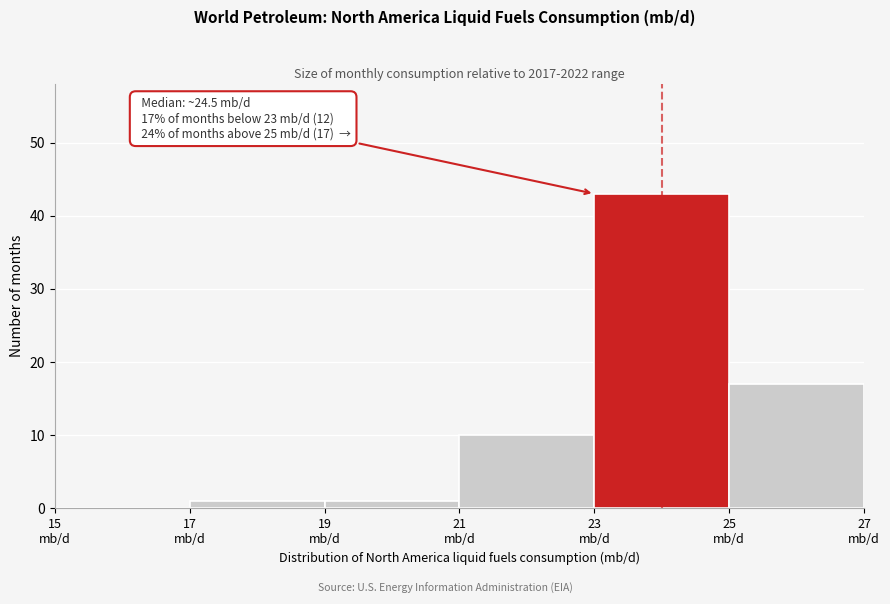

Over which range of the x-axis is the bar tallest?

23 to 25